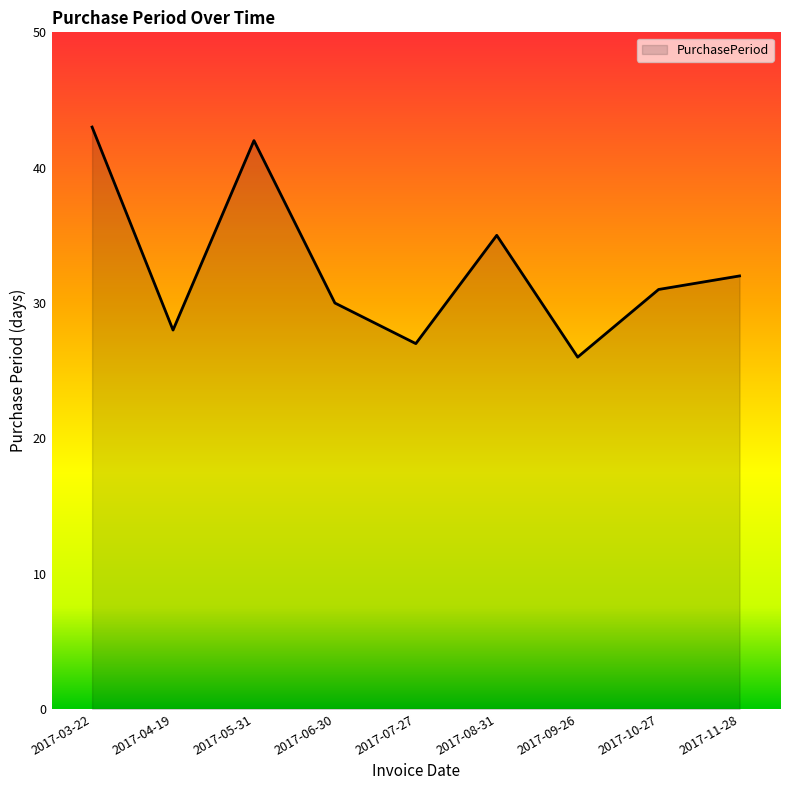

Is it true that the value at 2017-06-30 is 30?

True